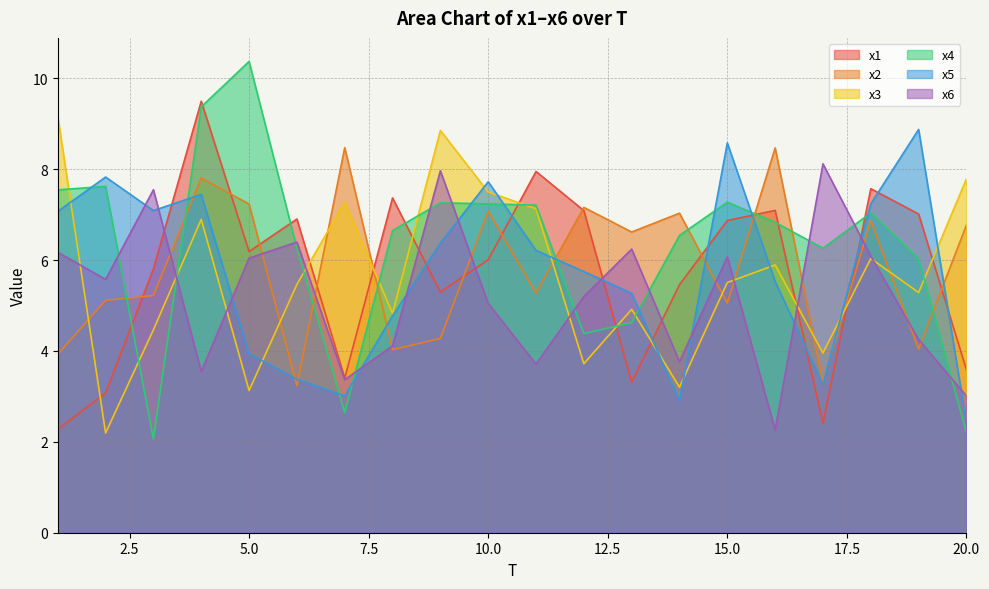

At which category is the sum across all series the highest?

4